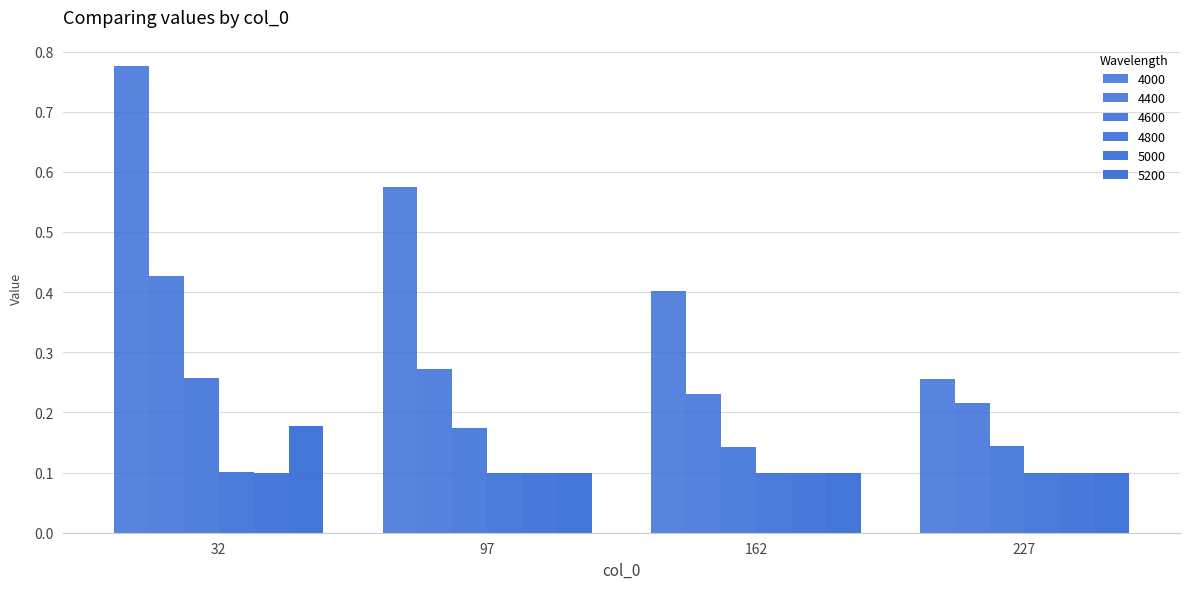

What is the spread (max minus min) of values at 97?

0.5